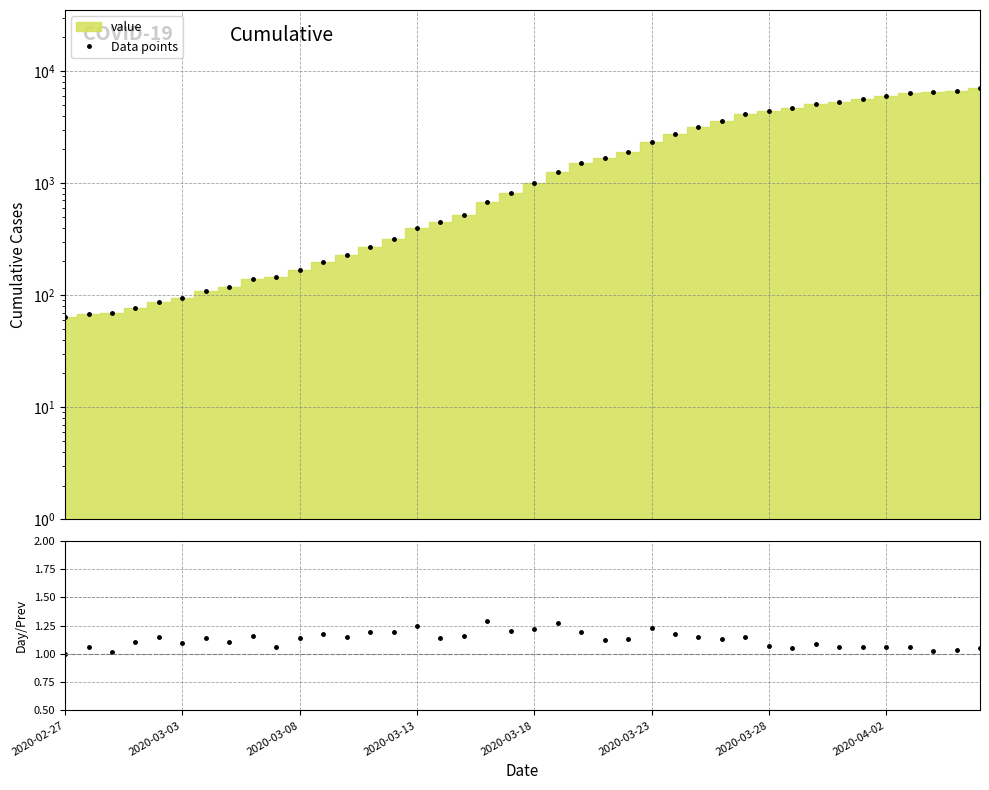

Between 25 and 16, which is larger?

25